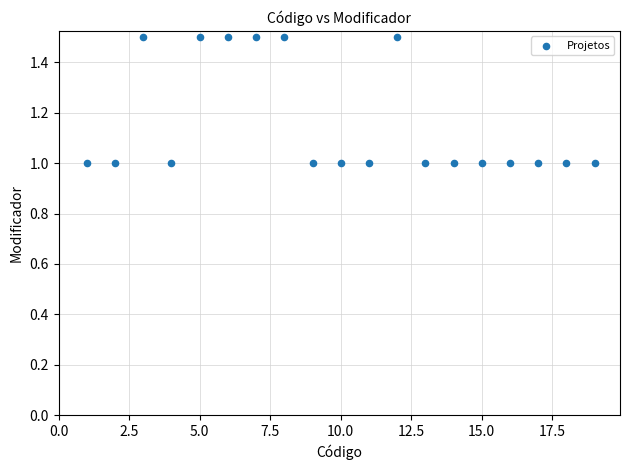

What is the range of Y values (max minus min)?

0.5